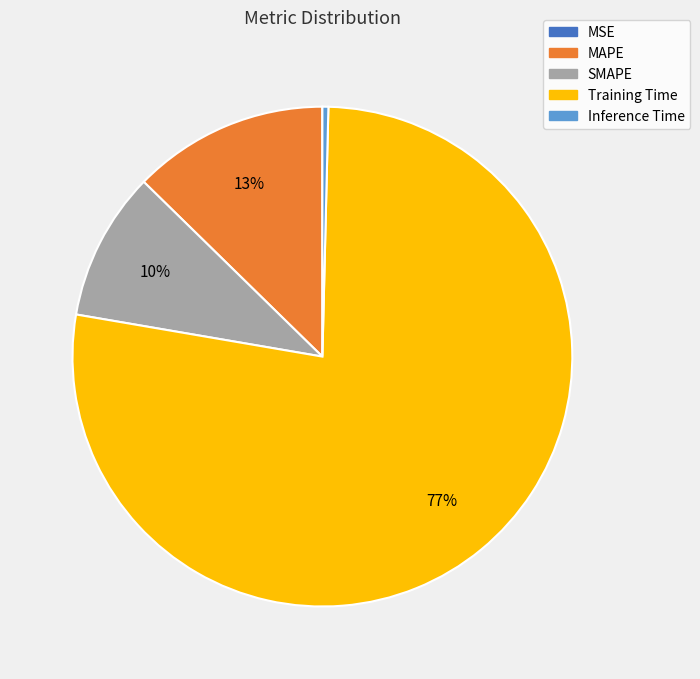

Combined, do SMAPE and Inference Time account for over 50%?

No